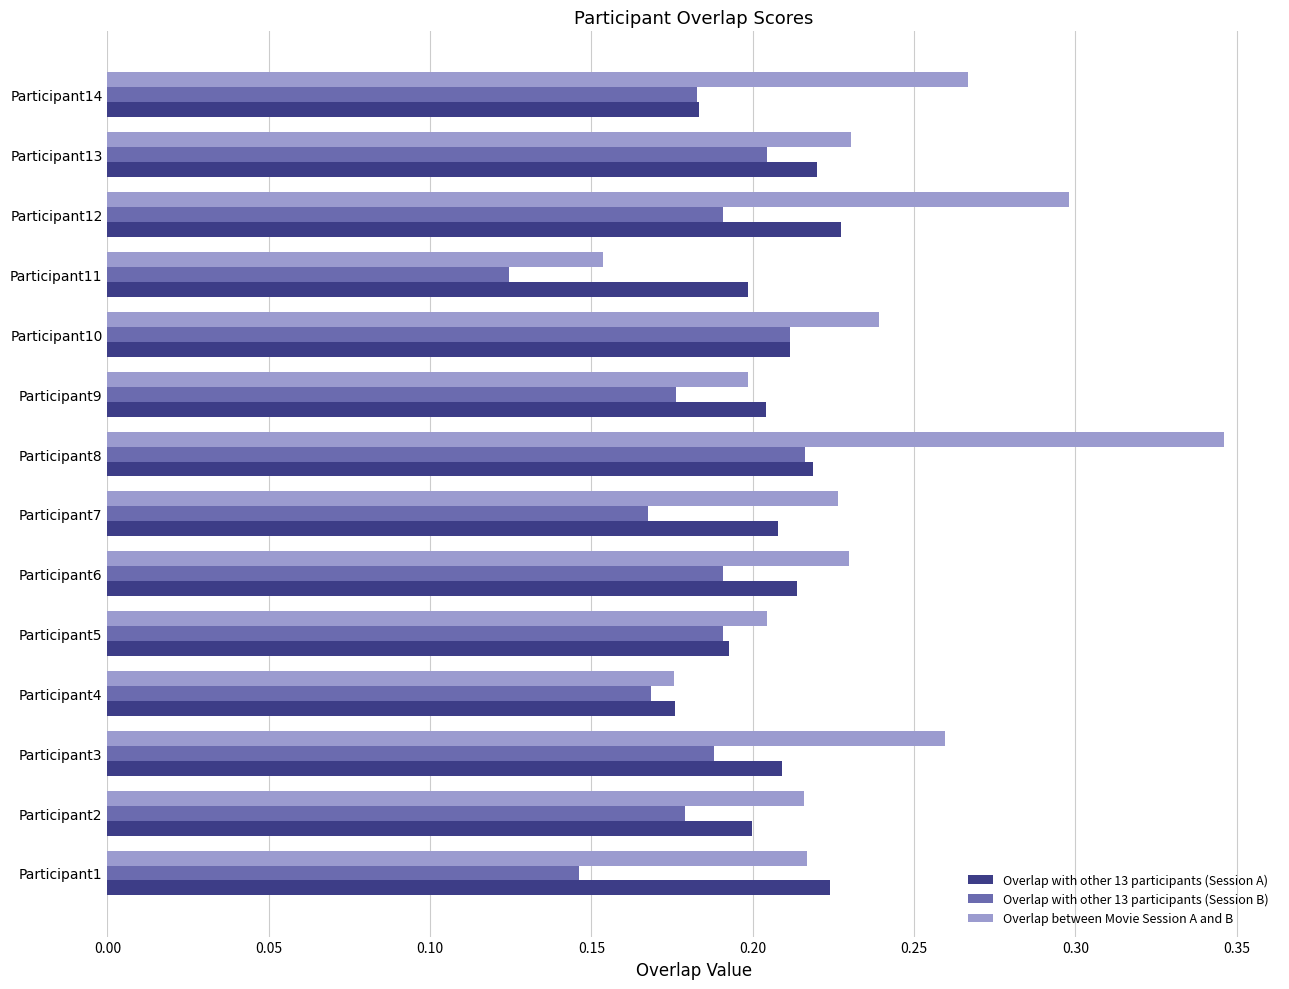

At how many categories does at least one series exceed 0?

14